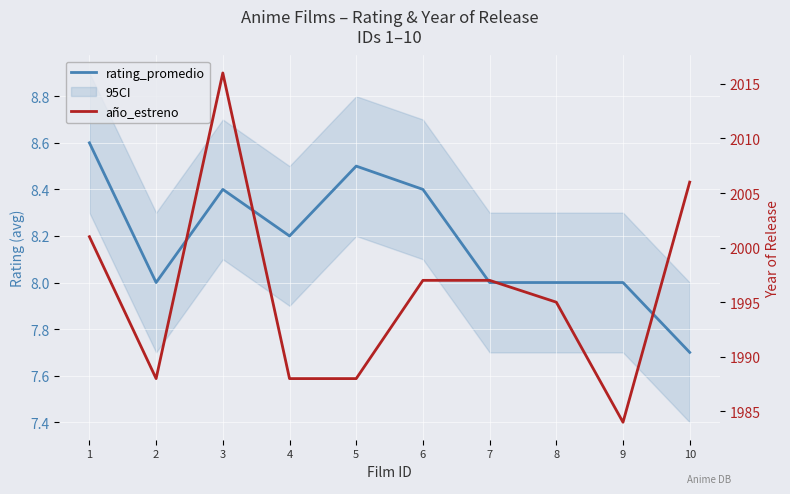

What is the value of the rating_promedio point at the 5th from the left?

8.5